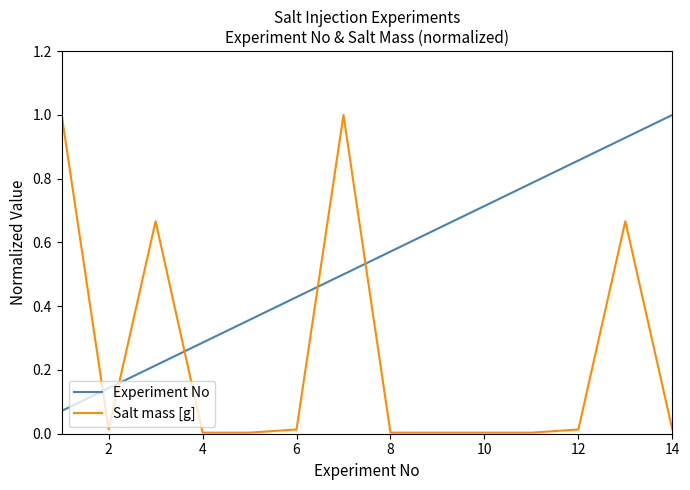

Rank the series by their average value, from highest to lowest.

Experiment No, Salt mass [g]